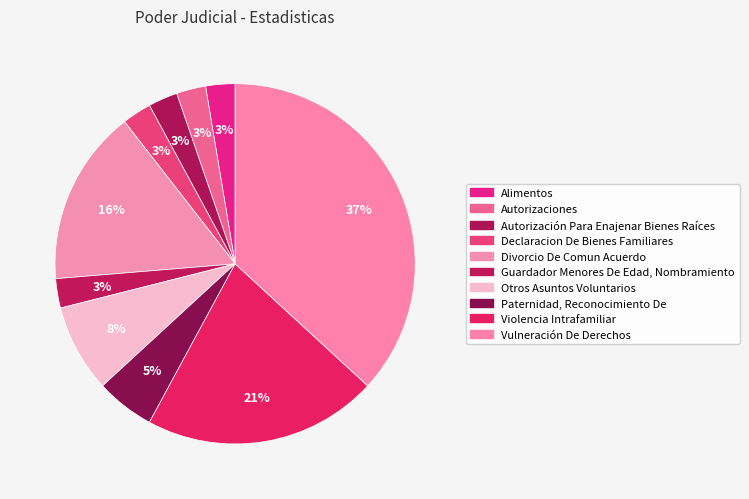

How many segments does this pie chart have?

10